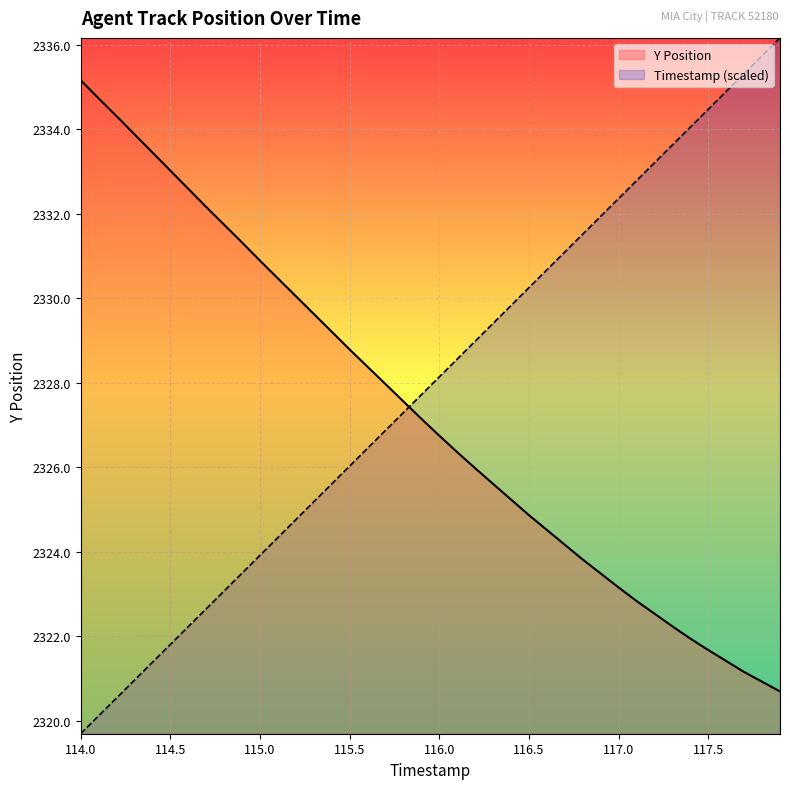

Reading right to left, extract all data points from this chart.

Y Position: 2320.7	2320.9	2321.2	2321.4	2321.7	2321.9	2322.2	2322.5	2322.8	2323.2	2323.5	2323.8	2324.2	2324.5	2324.9	2325.2	2325.6	2326.0	2326.4	2326.8	2327.2	2327.6	2328.0	2328.4	2328.8	2329.2	2329.6	2330.1	2330.5	2330.9	2331.3	2331.7	2332.2	2332.6	2333.0	2333.4	2333.9	2334.3	2334.7	2335.2
Timestamp: 2336.2	2335.7	2335.3	2334.9	2334.5	2334.0	2333.6	2333.2	2332.8	2332.4	2331.9	2331.5	2331.1	2330.7	2330.3	2329.8	2329.4	2329.0	2328.6	2328.1	2327.7	2327.3	2326.9	2326.5	2326.0	2325.6	2325.2	2324.8	2324.3	2323.9	2323.5	2323.1	2322.7	2322.2	2321.8	2321.4	2321.0	2320.5	2320.1	2319.7